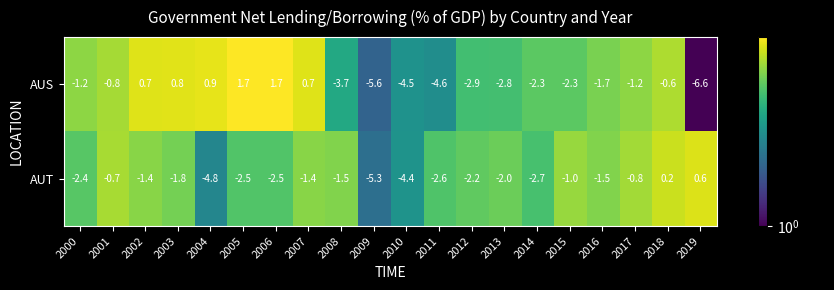

Which series changed the most between 2002 and 2015?

AUS